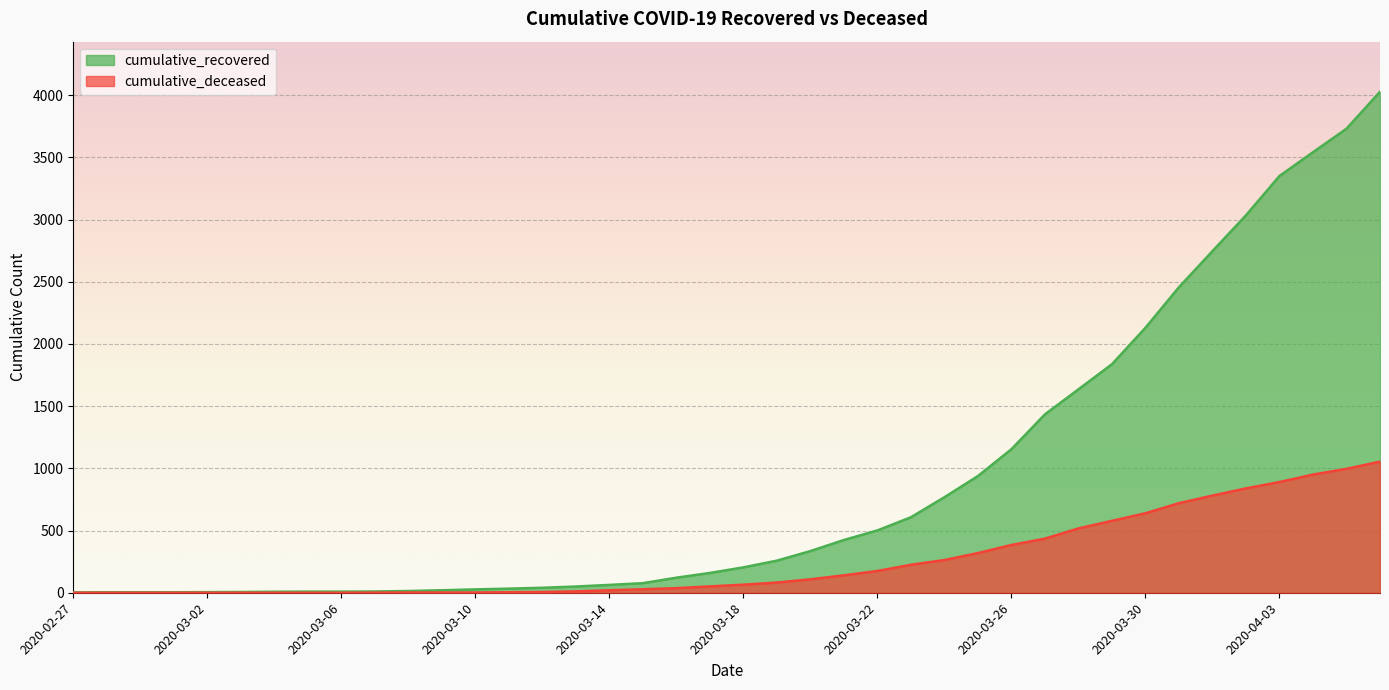

Read the cumulative_deceased value at 2020-04-04.

950